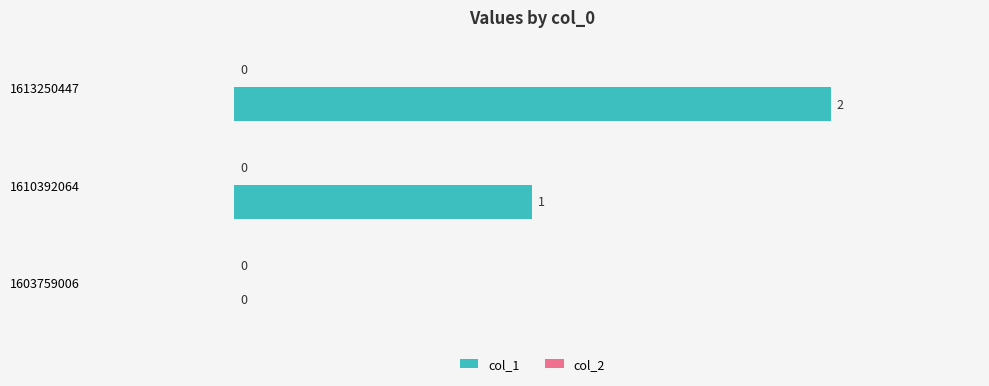

Where is the data nearest to the value 1?

1610392064